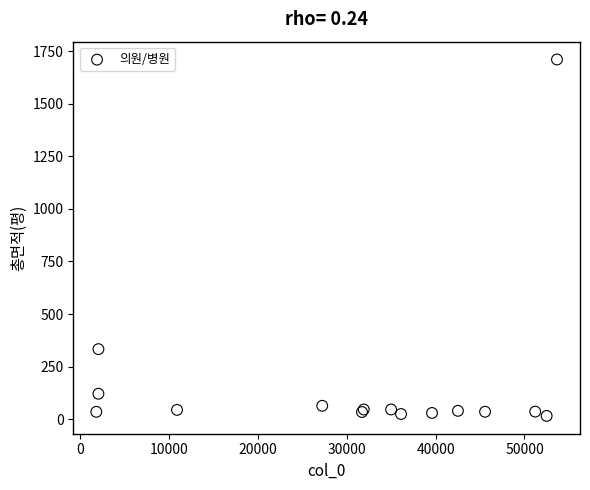

What Y value in the scatter plot is closest to 863?

333.3